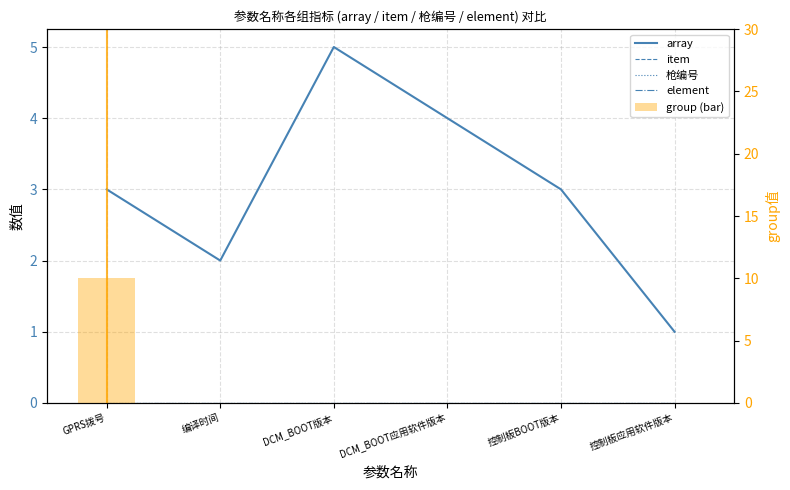

Count the number of categories in the chart.

6